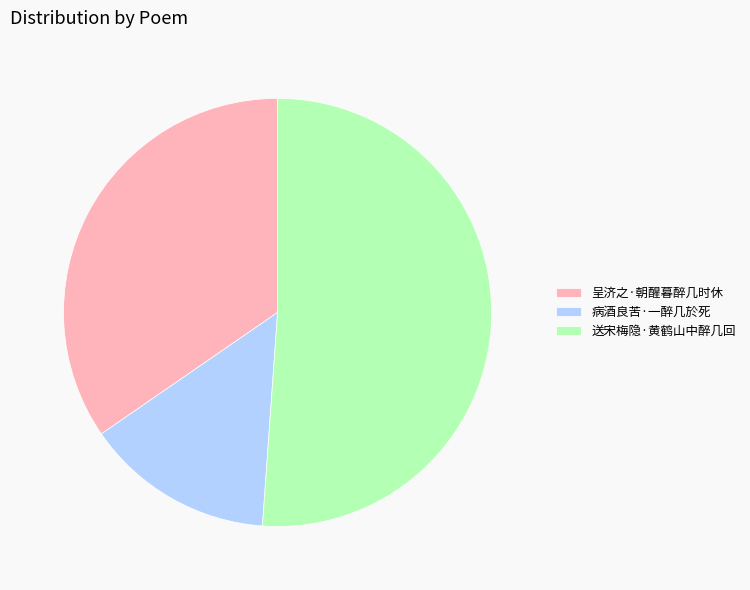

Between 呈济之·朝醒暮醉几时休 and 病酒良苦·一醉几於死, which is larger?

呈济之·朝醒暮醉几时休